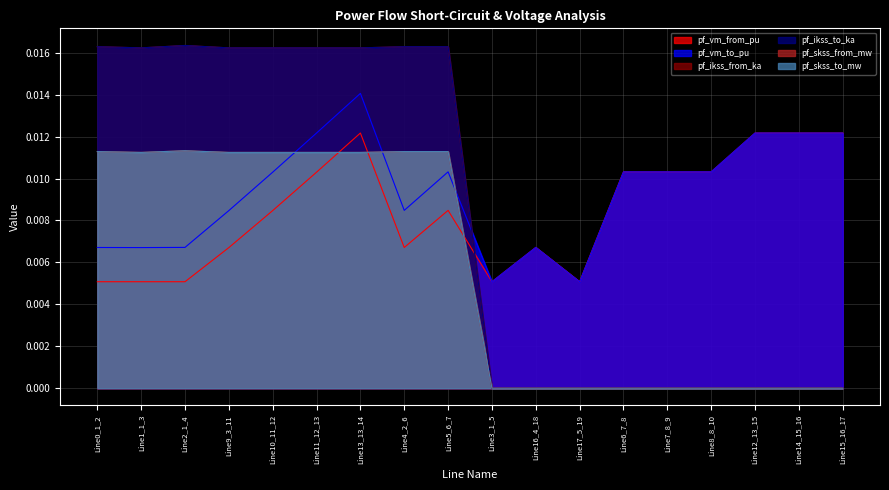

What are all the series names shown in the legend?

pf_vm_from_pu, pf_vm_to_pu, pf_ikss_from_ka, pf_ikss_to_ka, pf_skss_from_mw, pf_skss_to_mw